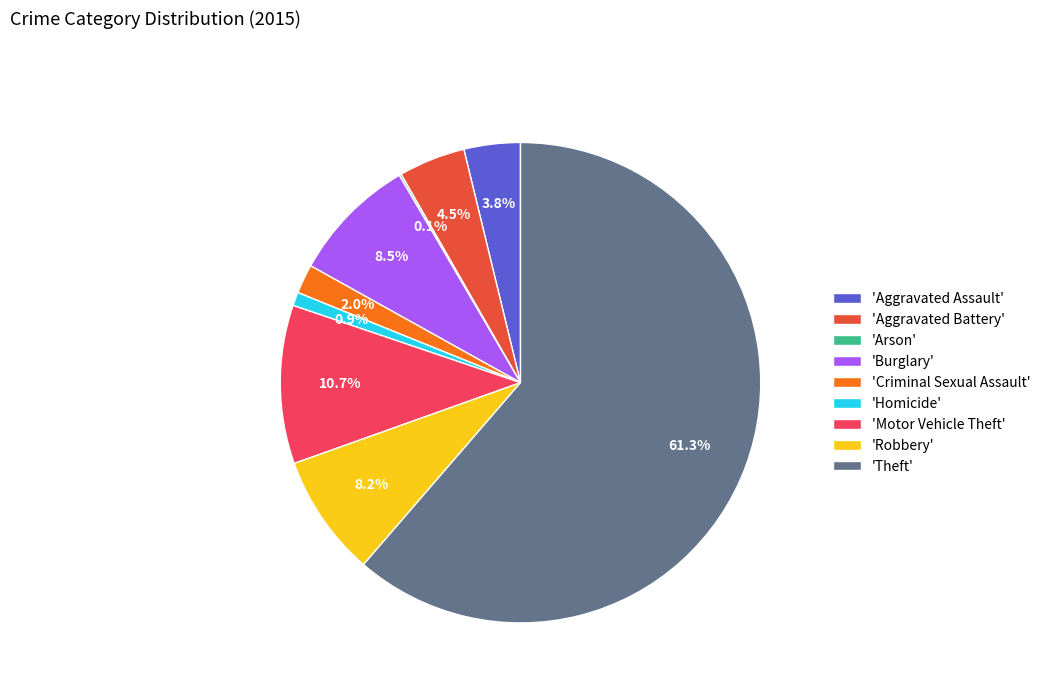

Combined, what portion of the pie is 'Robbery' and 'Criminal Sexual Assault'?

10.2%